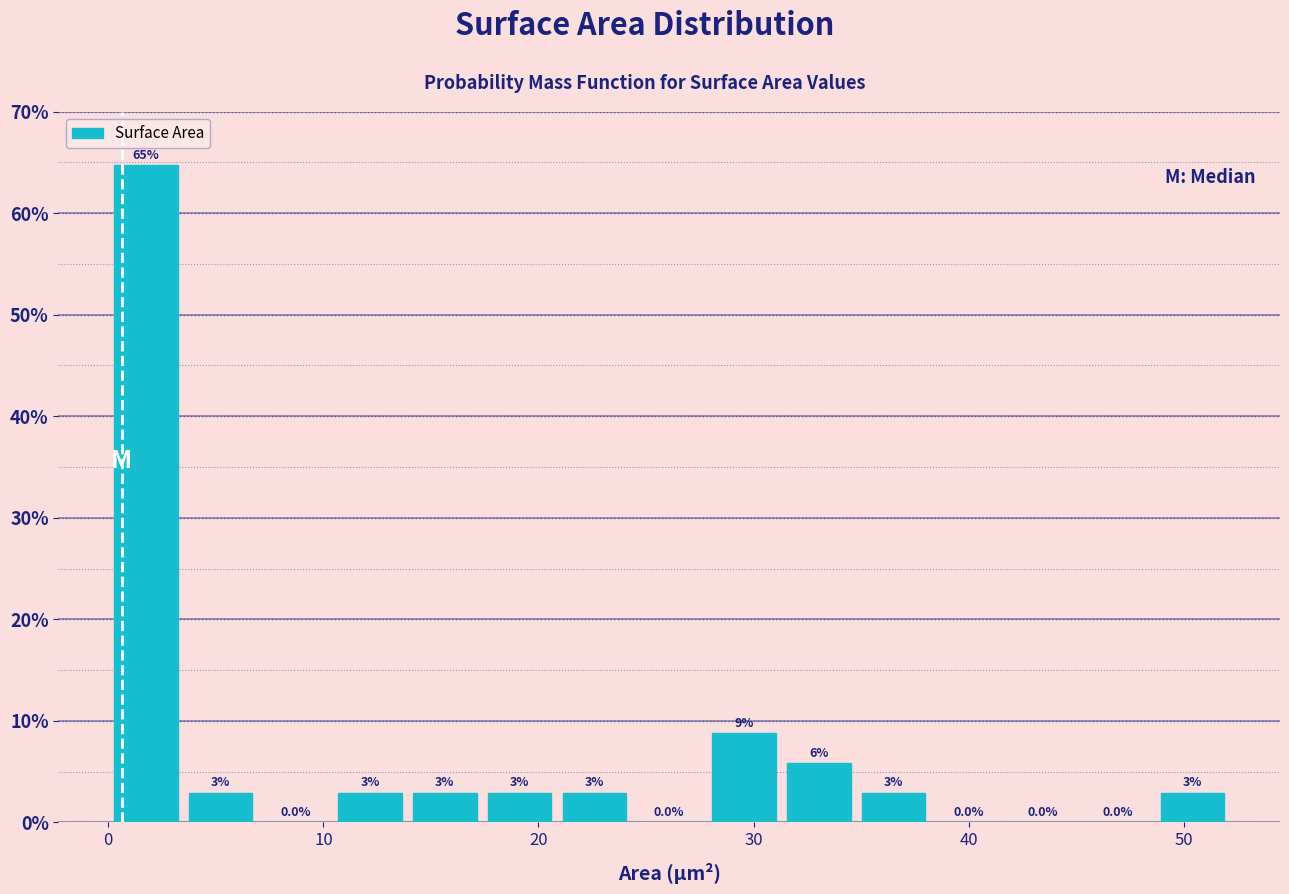

Read against the x-axis, roughly where is the centre of the tallest bar?

2